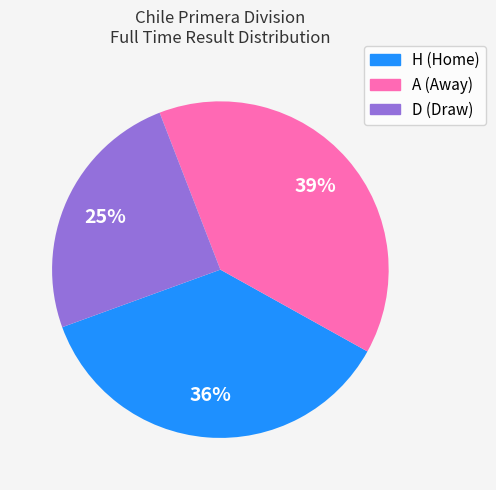

Rank the categories by value from lowest to highest.

D, H, A